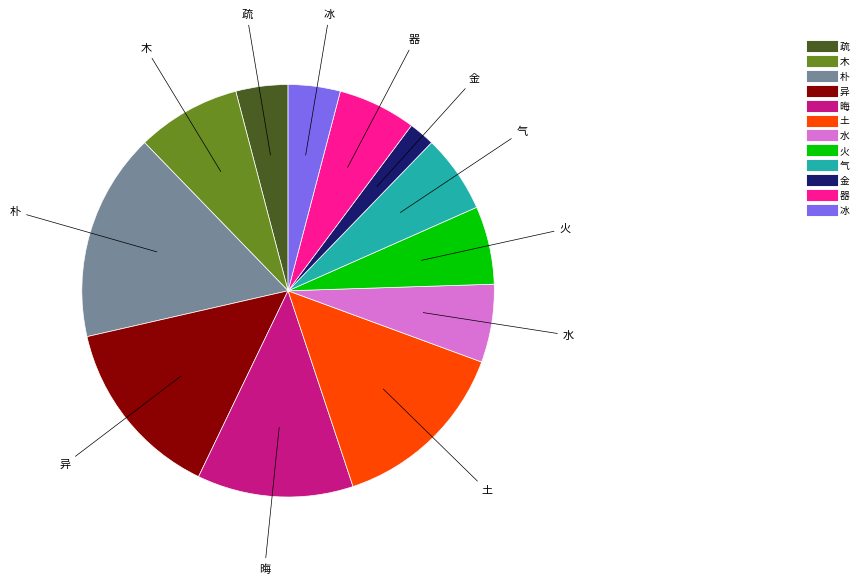

Does 水 account for over 50% of the chart?

No